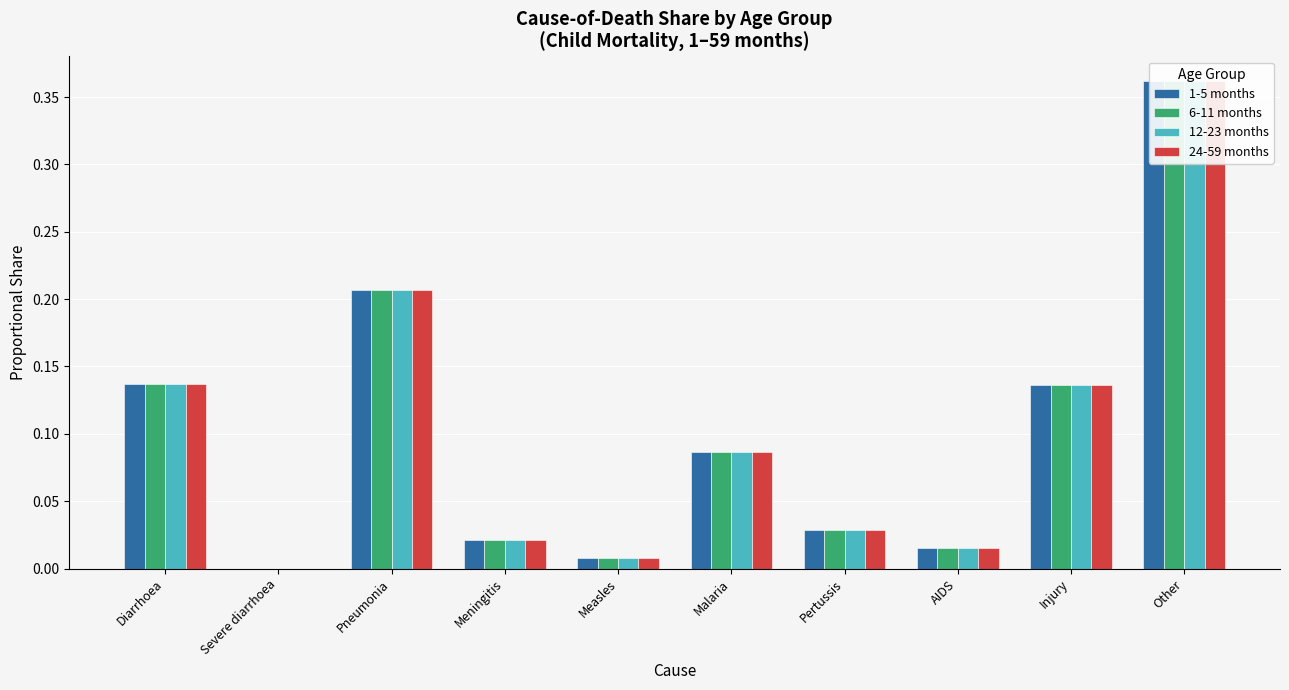

Between Severe diarrhoea and Meningitis, which series saw the biggest shift?

1-5 months